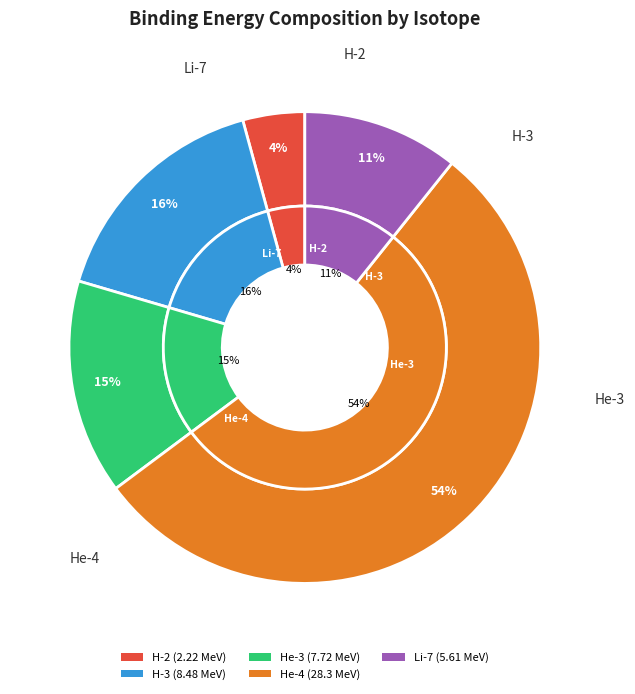

Rank the categories by value from lowest to highest.

H-2, Li-7, He-3, H-3, He-4